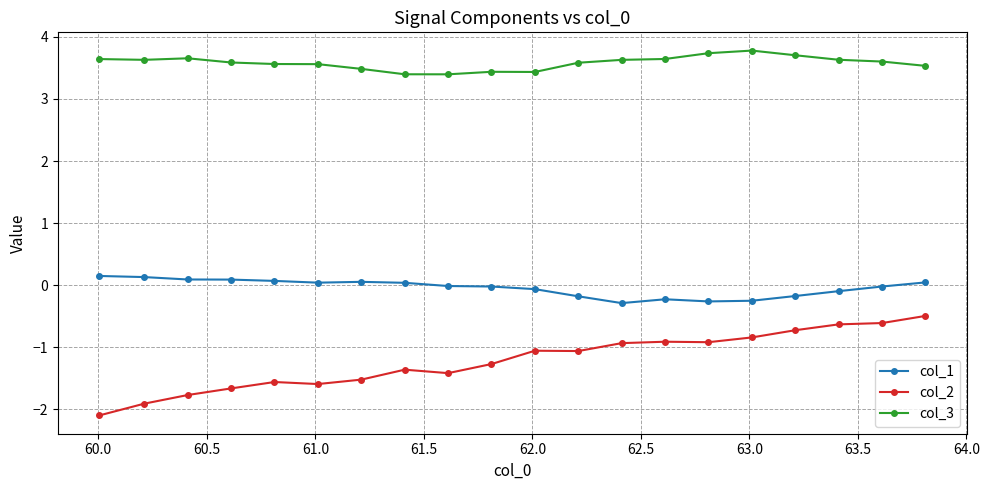

How many categories are shown in the chart?

20